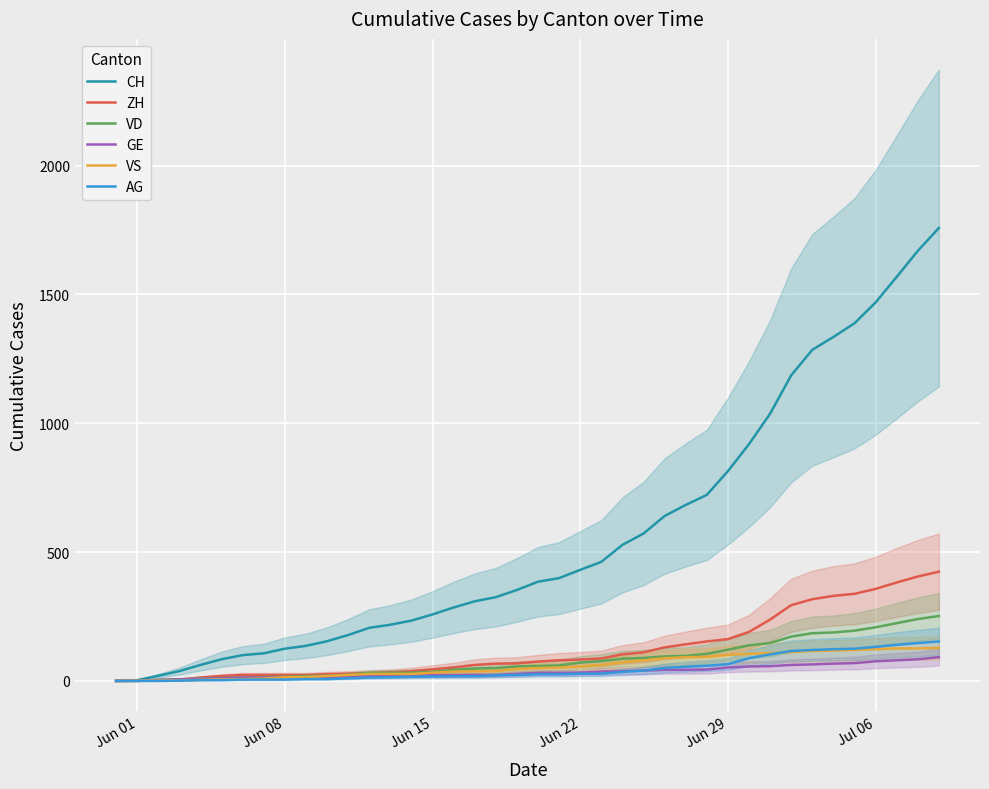

How many series are shown in this chart?

6